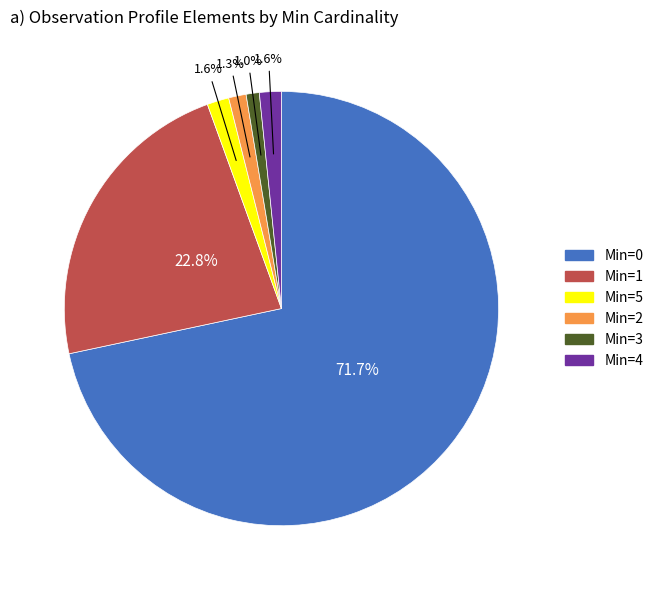

Is the sum of Min=3 and Min=0 greater than half?

Yes